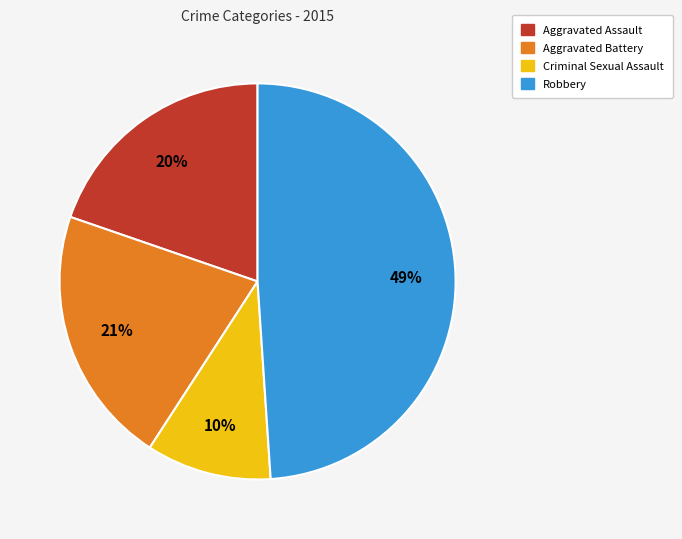

Rank the categories by value from lowest to highest.

Criminal Sexual Assault, Aggravated Assault, Aggravated Battery, Robbery